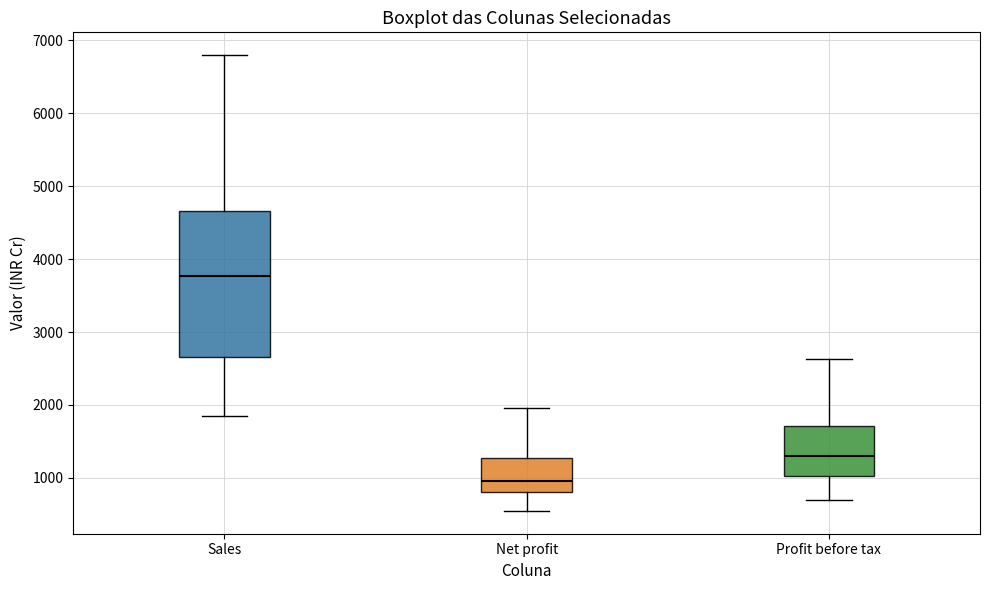

Reading left to right, read every box against the y-axis: the position of its median line, the range the box covers, and the ends of its whiskers. The values are not printed on the chart, so give them approximately, as read against the axis.

Sales: median 3800, box 2700 to 4700, whiskers 1800 to 6800
Net profit: median 1000, box 800 to 1300, whiskers 500 to 2000
Profit before tax: median 1300, box 1000 to 1700, whiskers 700 to 2600